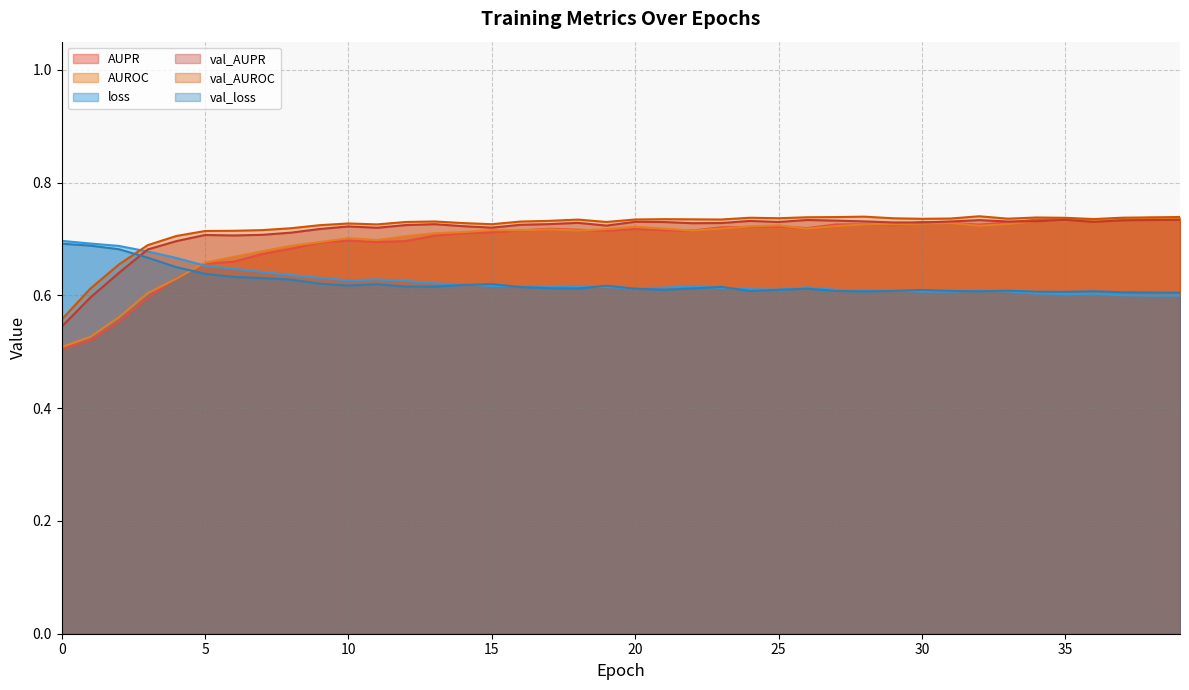

Does the chart display data point markers on the line(s)?

No